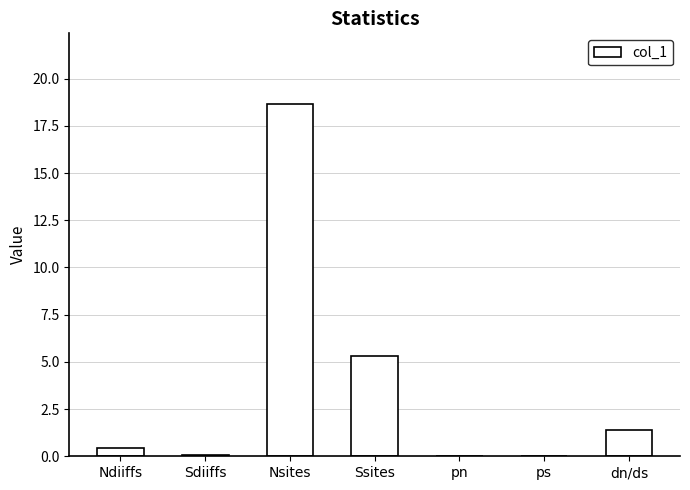

Is it true that the value at dn/ds is 1.4?

True